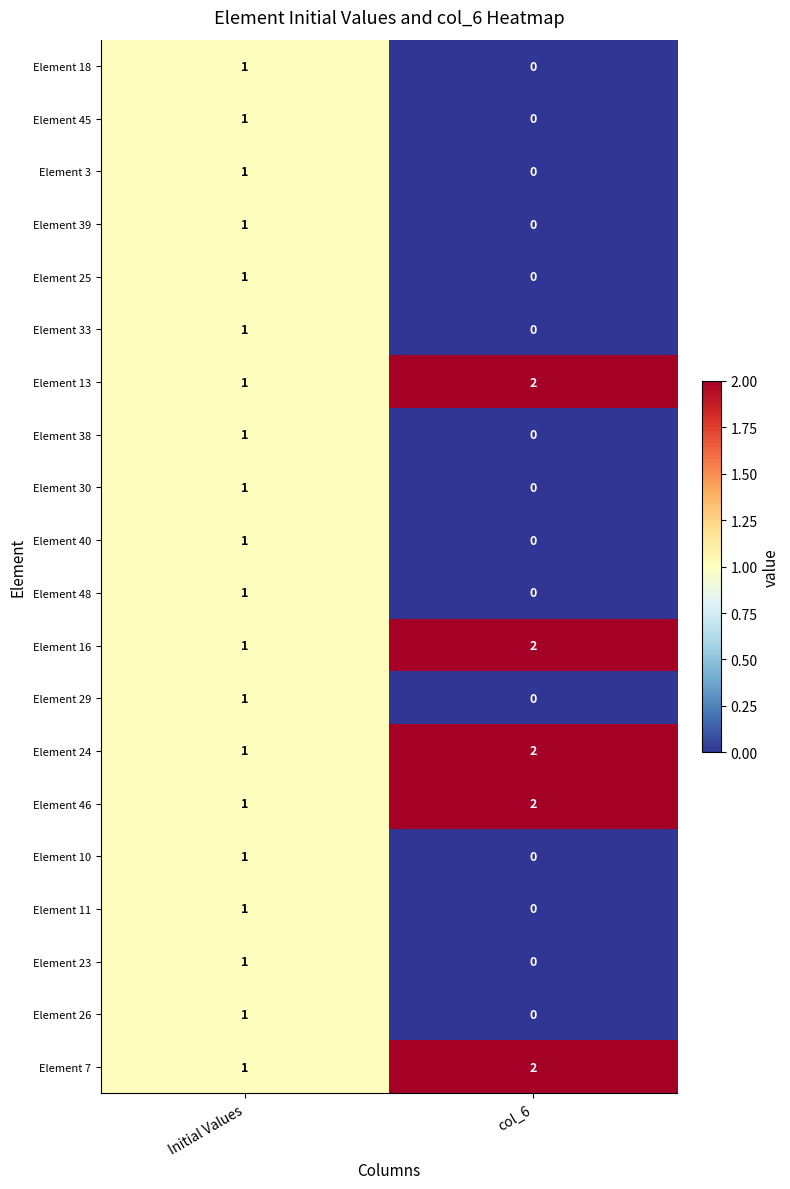

At which label does Element 48 reach its peak?

Initial Values